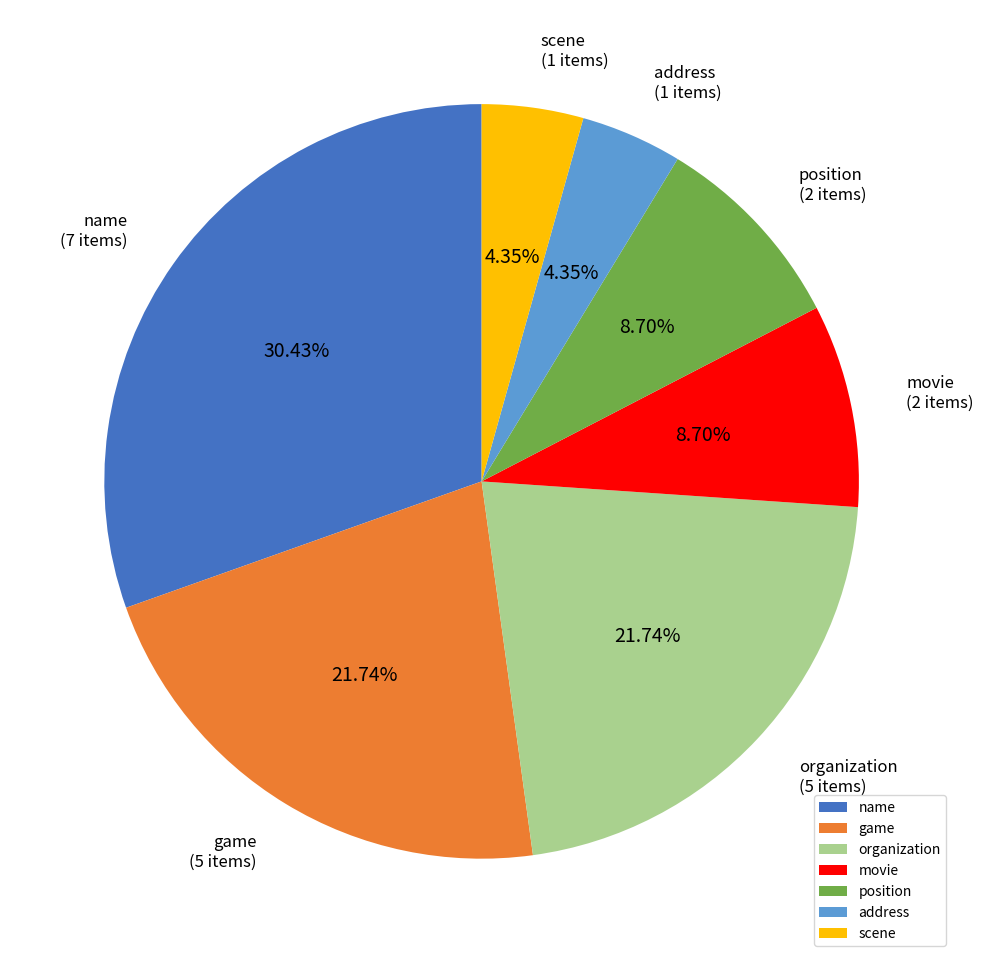

How many slices are in this pie chart?

7